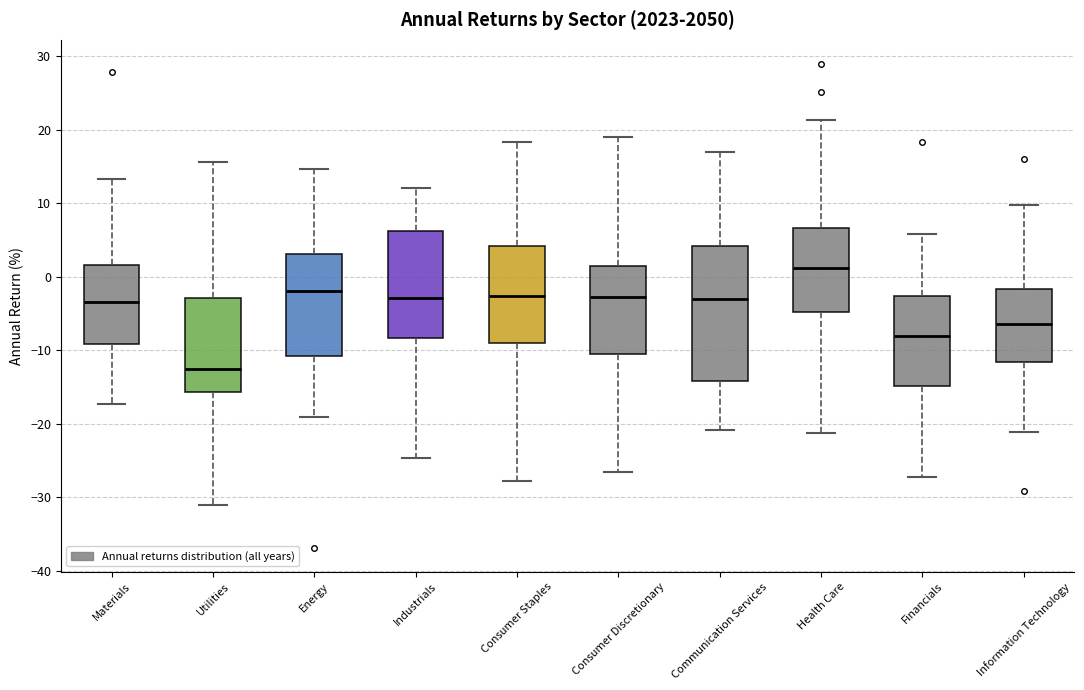

Comparing the boxes themselves (not the whiskers), which one is the tallest?

Communication Services